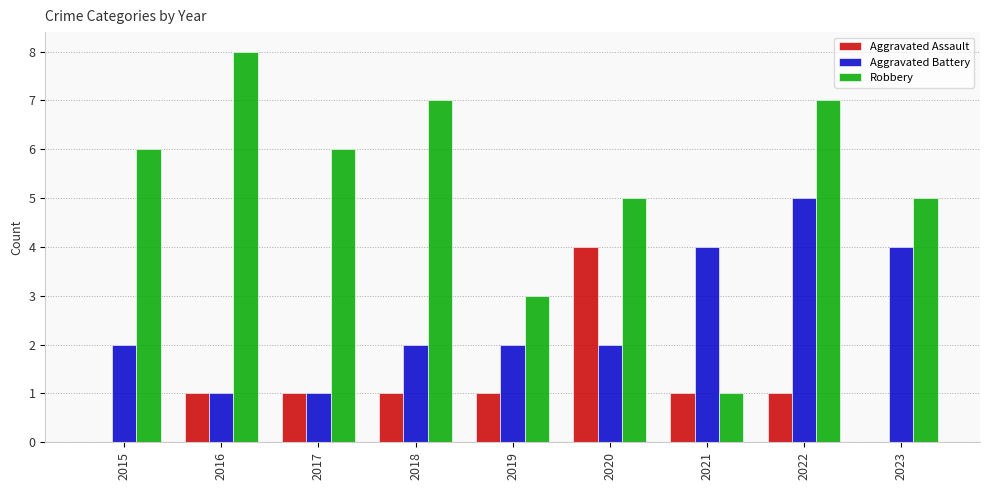

What is the approximate value of Robbery at 2017?

6